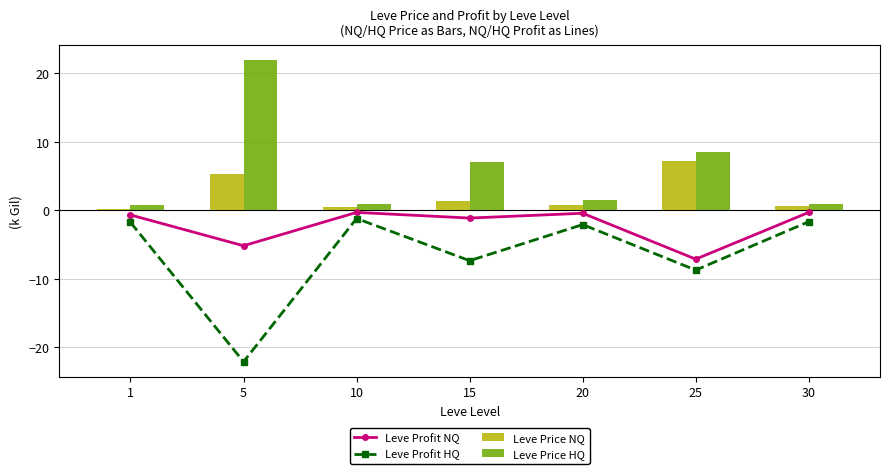

What is the sum of the Leve Profit NQ values at 10 and 30?

-0.6